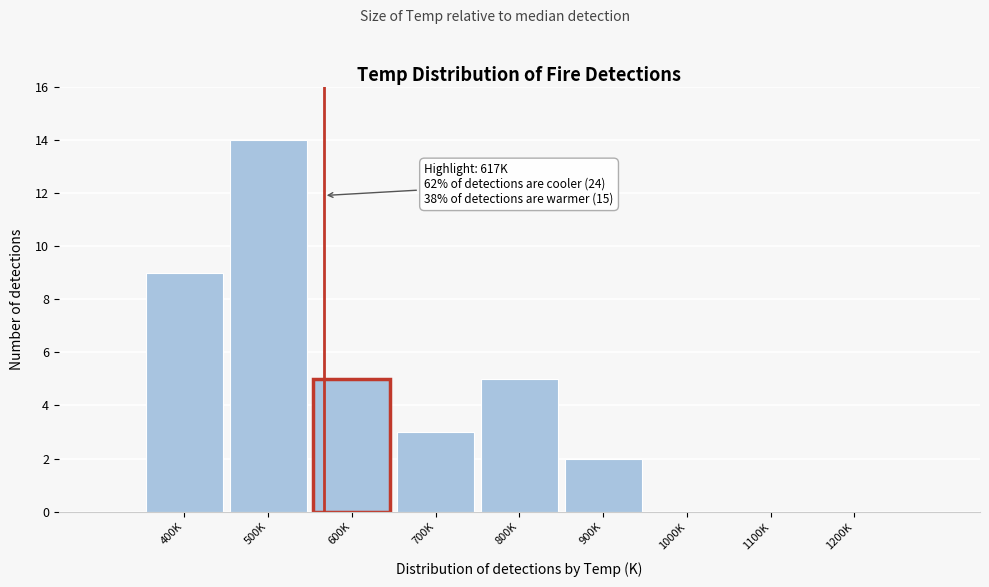

Reading left to right, transcribe all the data shown in this chart.

400K=9	500K=14	600K=5	700K=3	800K=5	900K=2	1000K=0	1100K=0	1200K=0